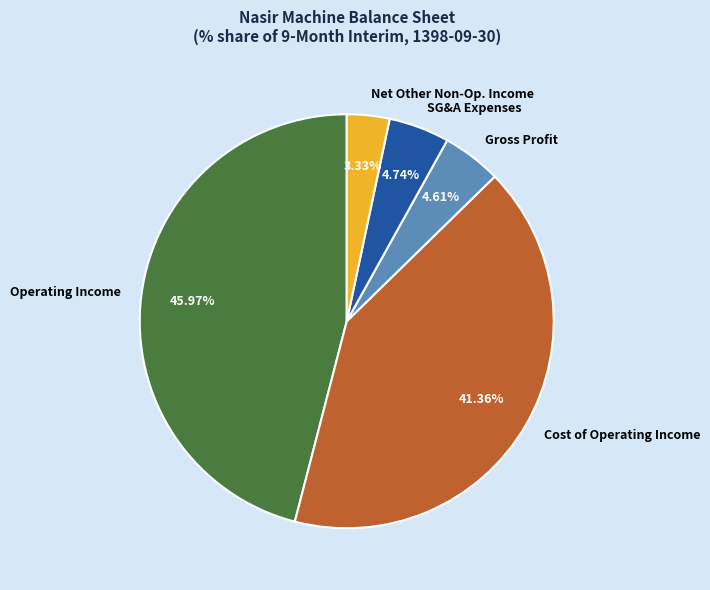

Is there any slice that represents more than half of the pie?

No